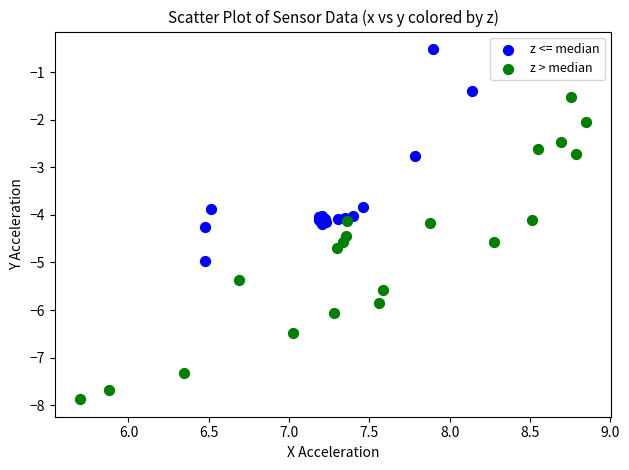

Which series has the widest spread of Y values?

z > median